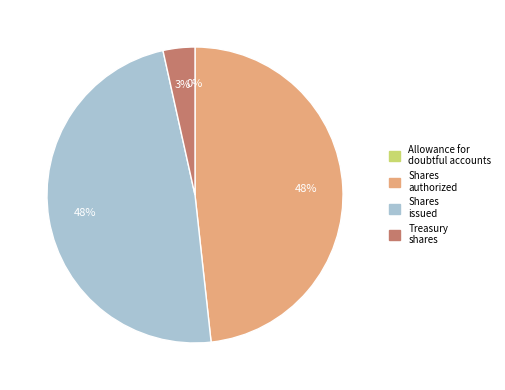

What is the change in value from Common shares, shares issued to Treasury shares?

-355281376